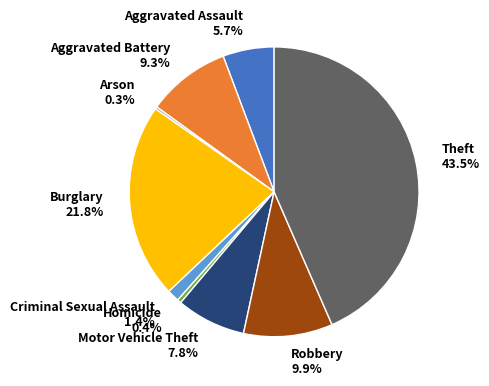

What percentage is the Robbery slice, to the nearest percent?

10%